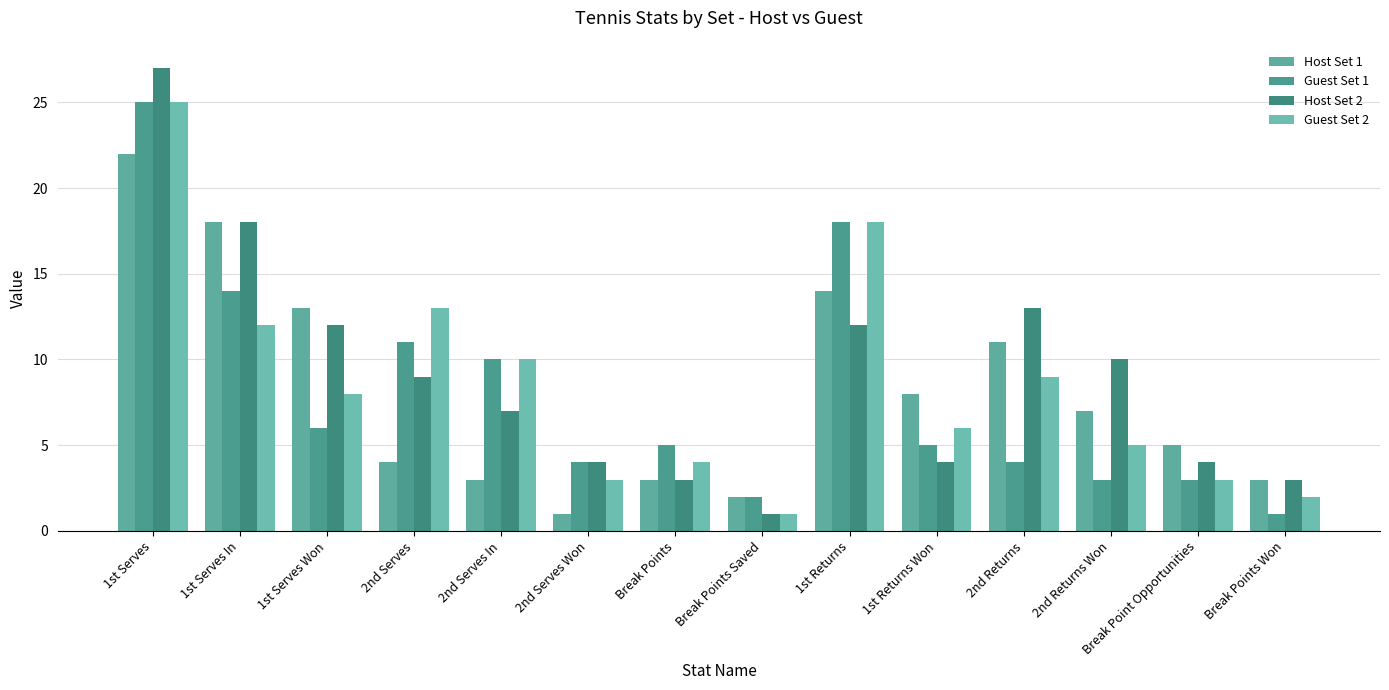

List the series in order of their peak value, lowest first.

Host Set 1, Guest Set 1, Guest Set 2, Host Set 2